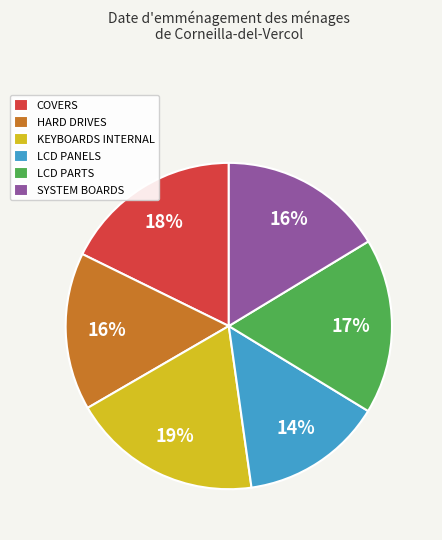

Which slice is the smallest?

LCD PANELS